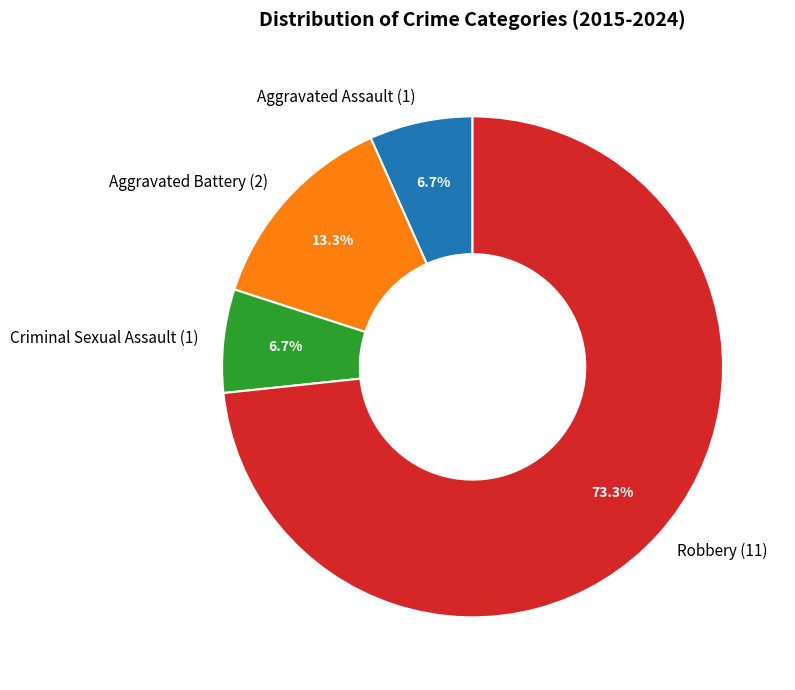

To the nearest percent, what is the combined percentage of Criminal Sexual Assault and Aggravated Battery?

20%